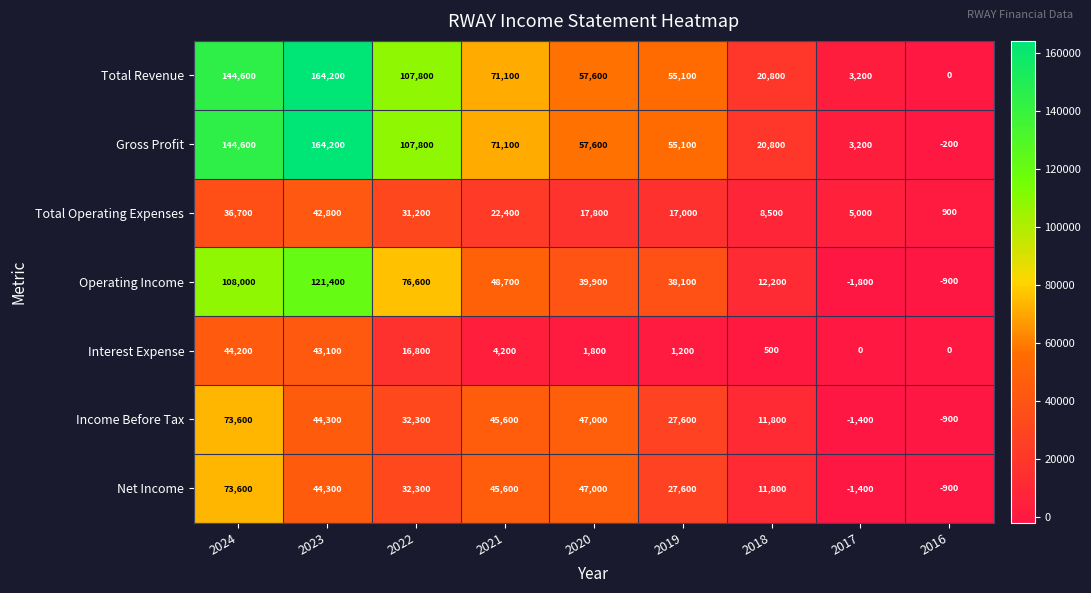

At which label does Net Income first exceed 32300?

2024